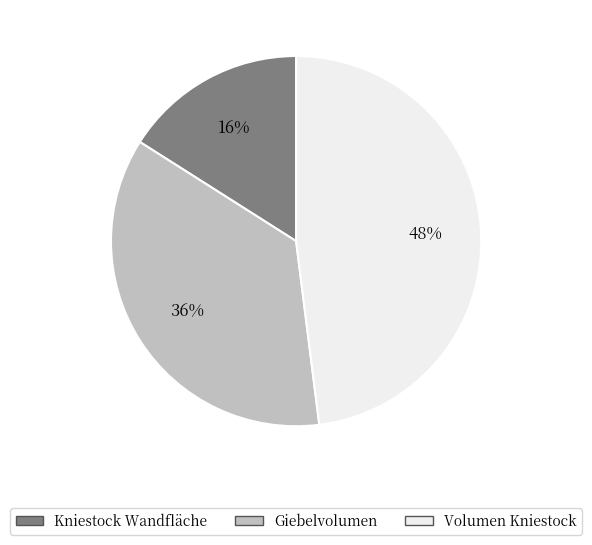

Does Kniestock Wandfläche represent more than half of the total?

No